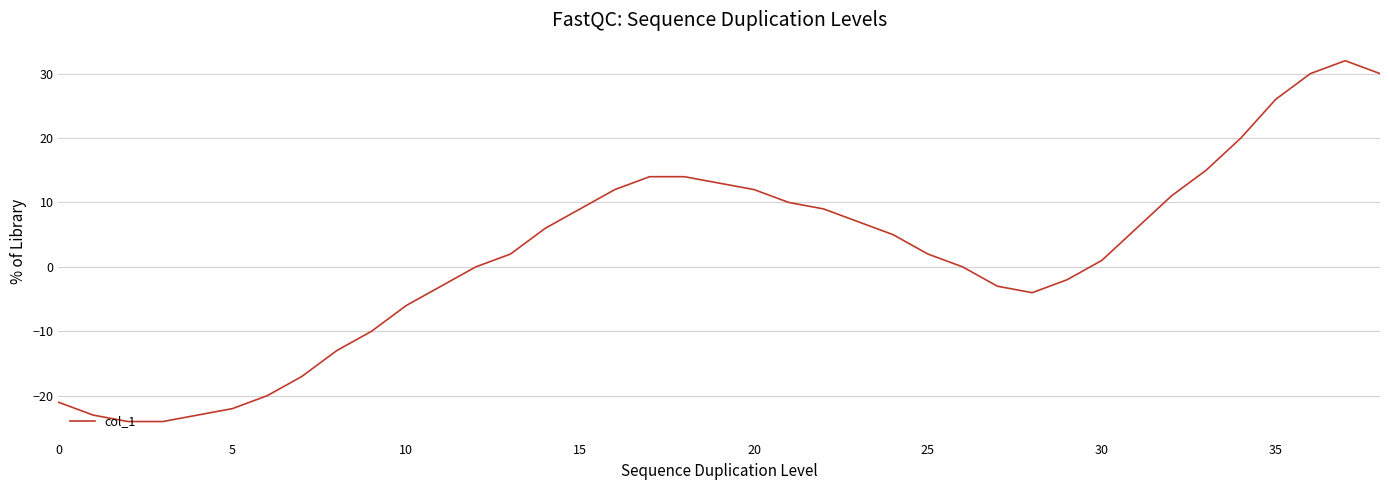

What is the maximum value shown in the chart?

32